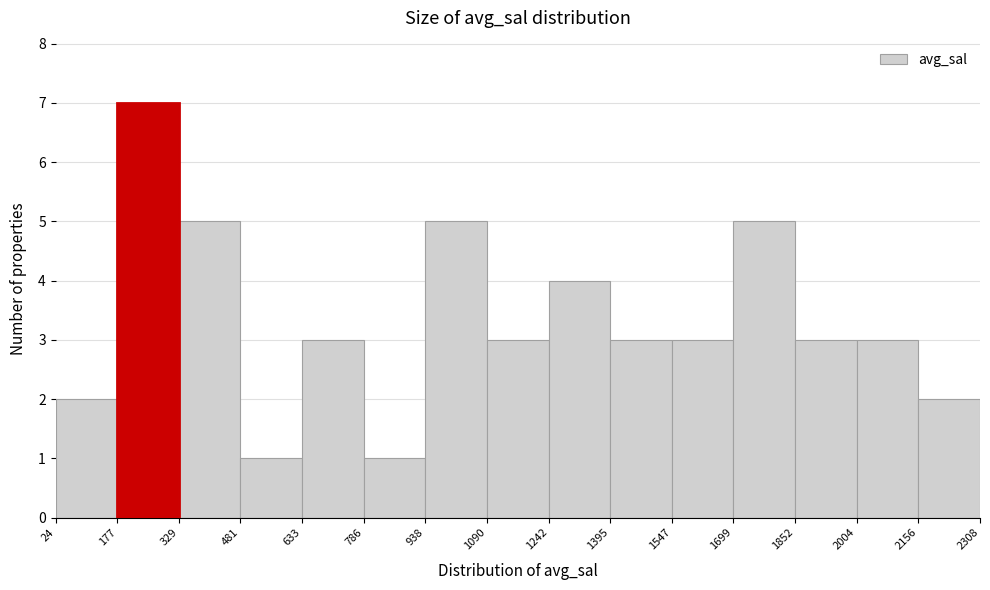

What is the height of the bar covering 329 to 481 on the x-axis? The values are not printed on the chart, so give them approximately, as read against the axis.

5